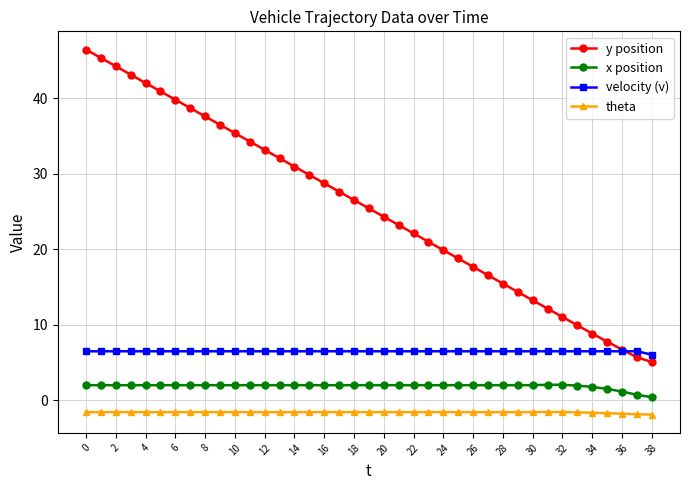

True or false: x position and theta cross at least once.

False